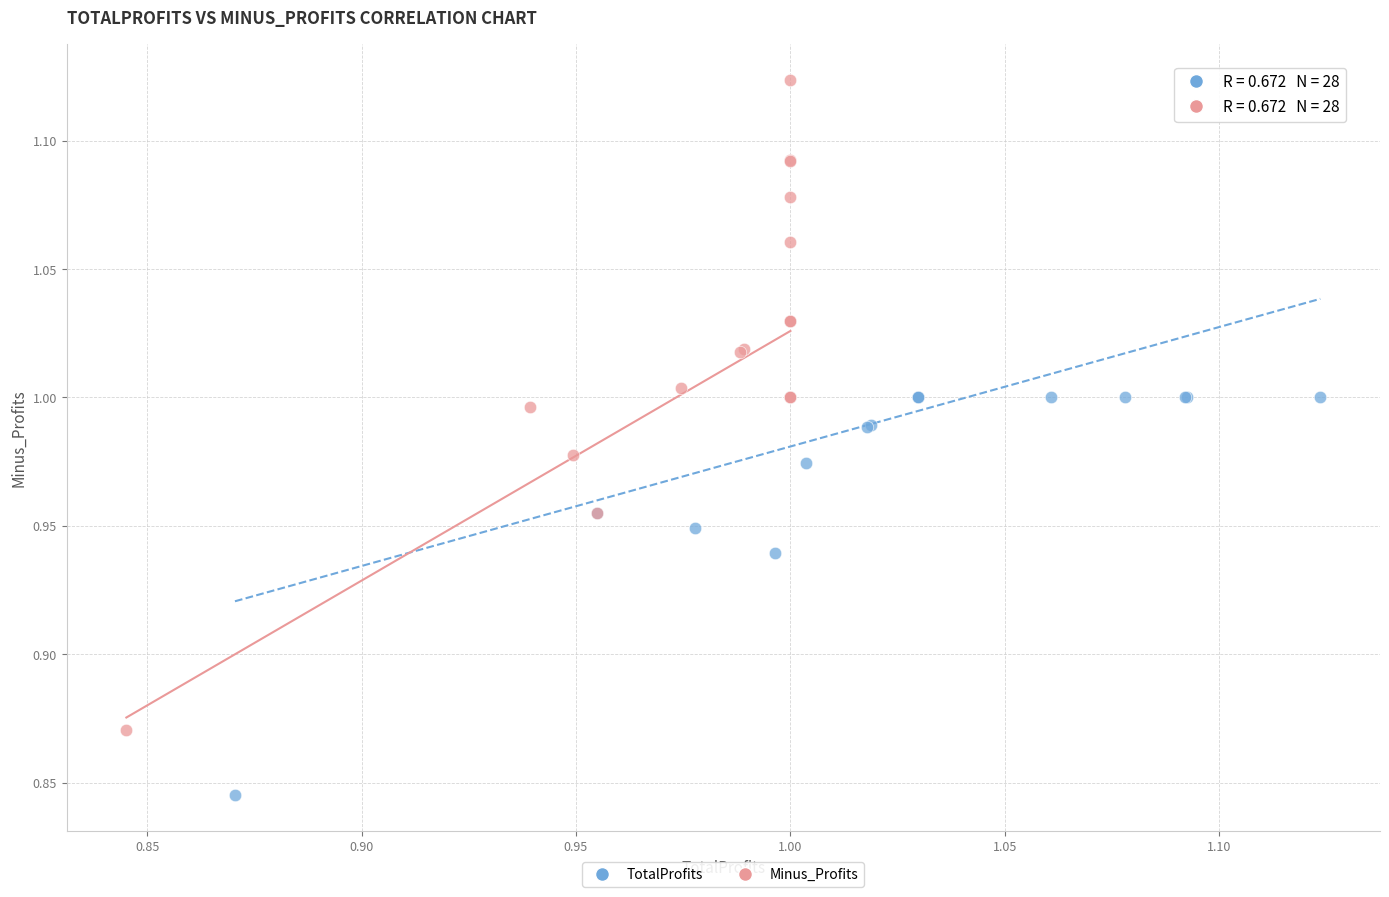

Which series has the largest Y range (max minus min)?

Minus_Profits